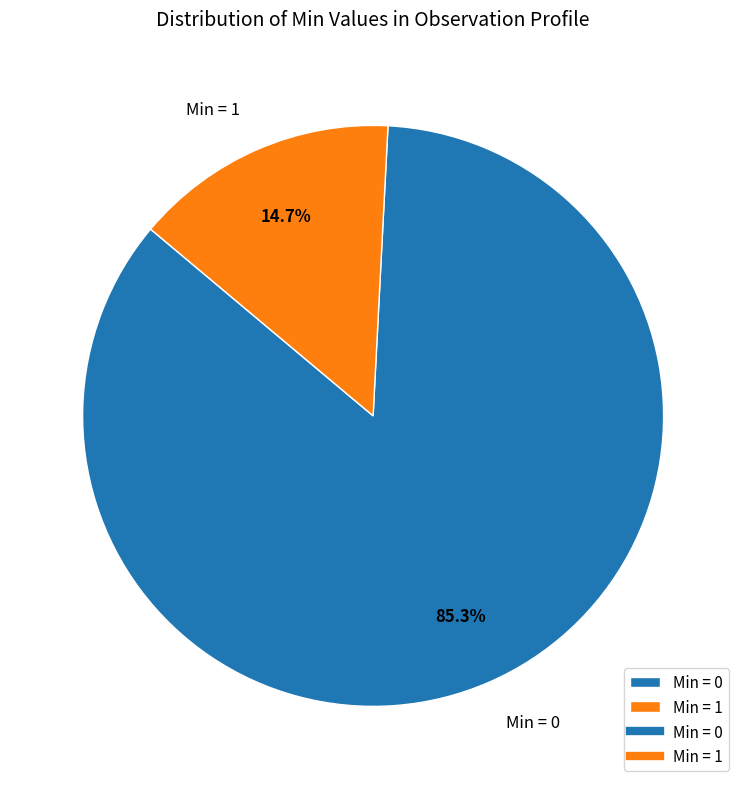

To the nearest percent, what is the average slice percentage?

50%